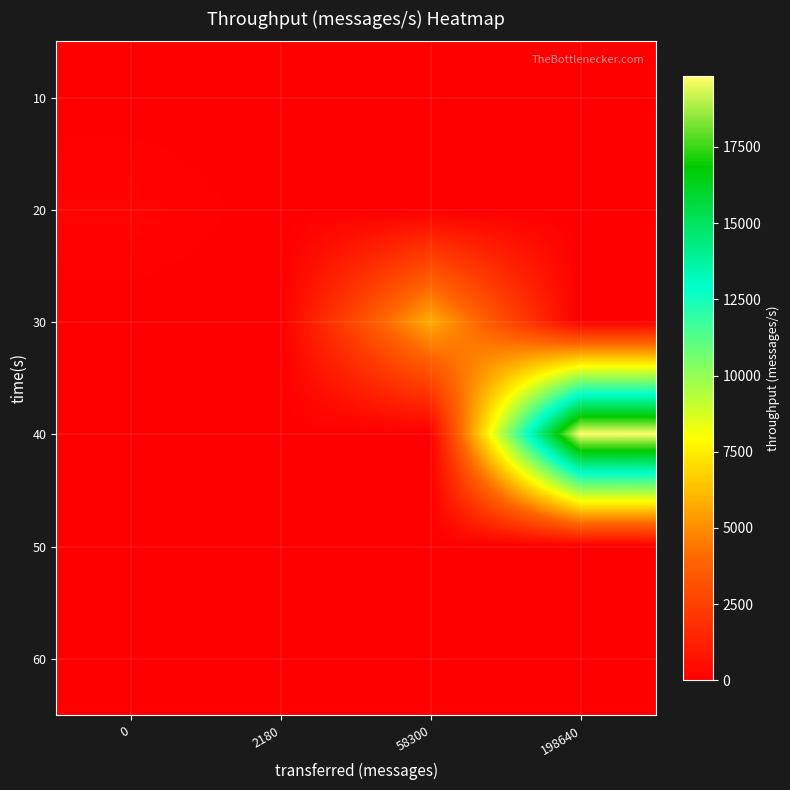

Reading left to right, extract all data points from this chart.

row_0: 0	0	0	0
row_1: 216	0	0	0
row_2: 0	0	5809	0
row_3: 0	0	0	19816
row_4: 0	0	0	0
row_5: 0	0	0	0